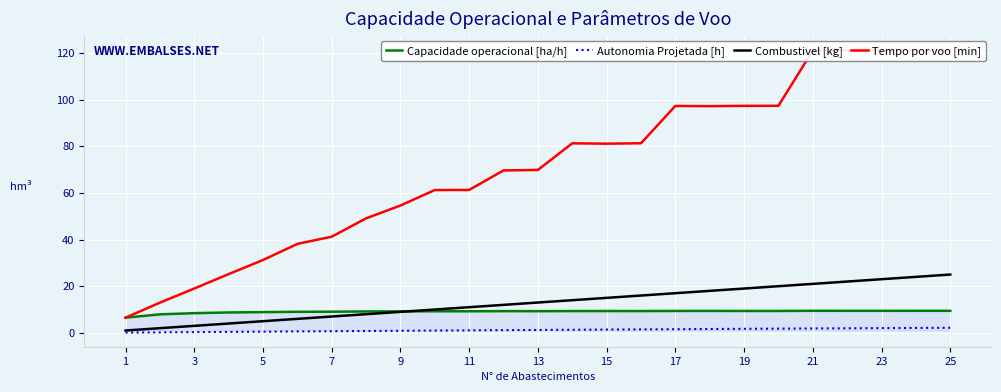

What is the maximum value for Combustivel [kg]?

25.0